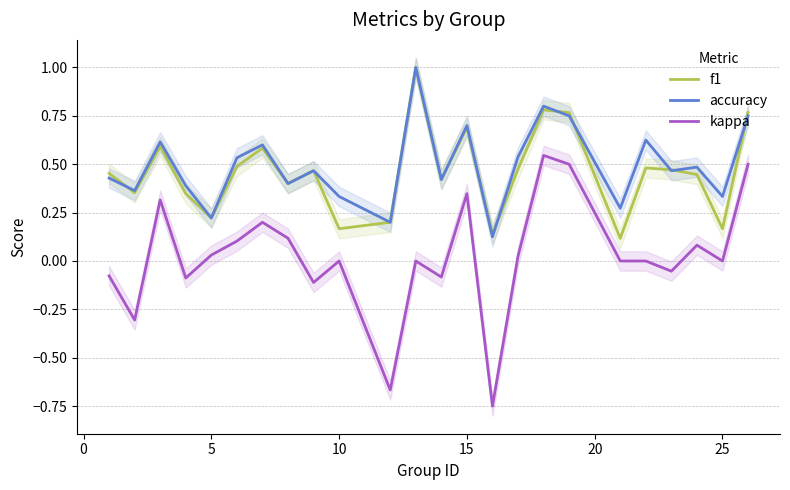

The accuracy series shows 1.0 at 5. True or false?

False